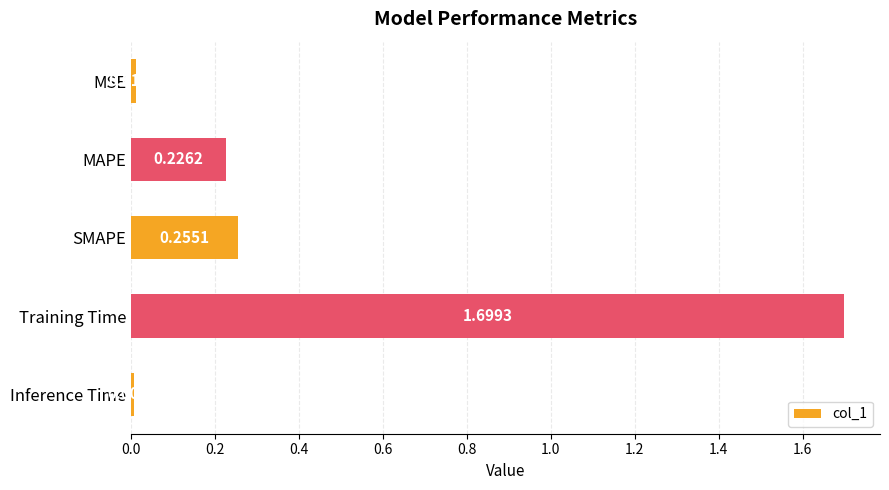

What is the greatest value displayed?

1.7